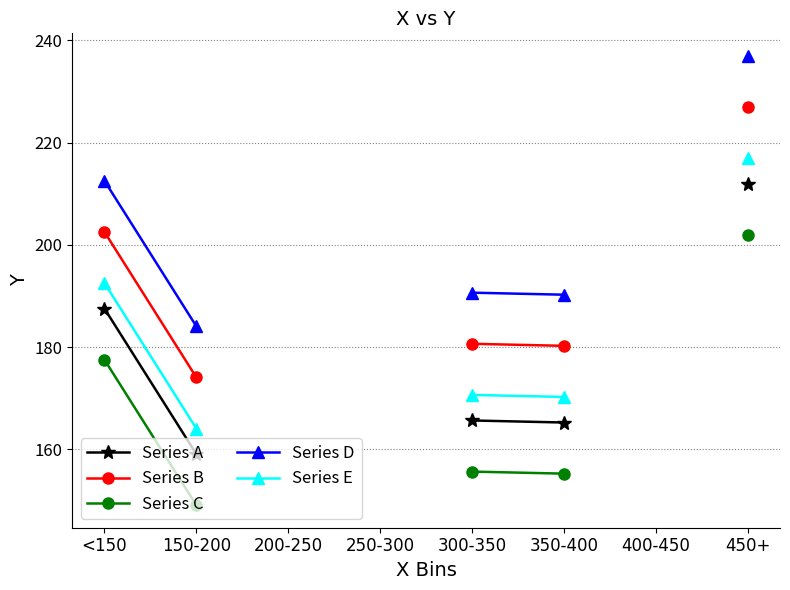

True or false: Series B and Series D cross at least once.

False